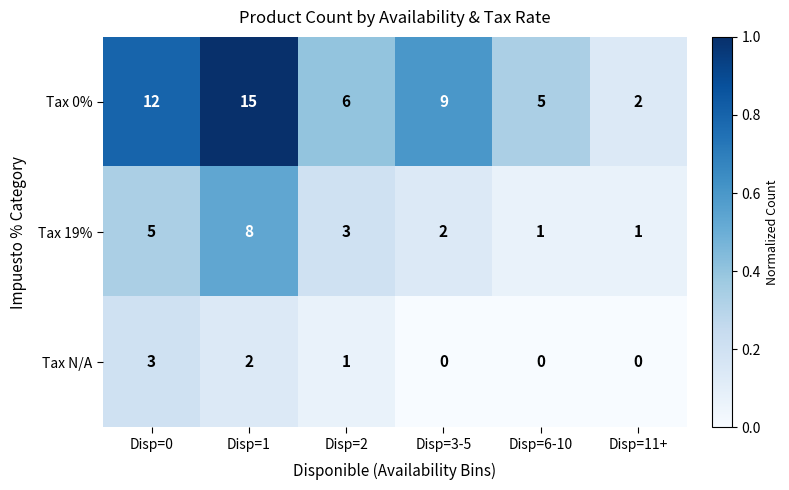

List the series in order of their peak value, highest first.

Tax 0%, Tax 19%, Tax N/A